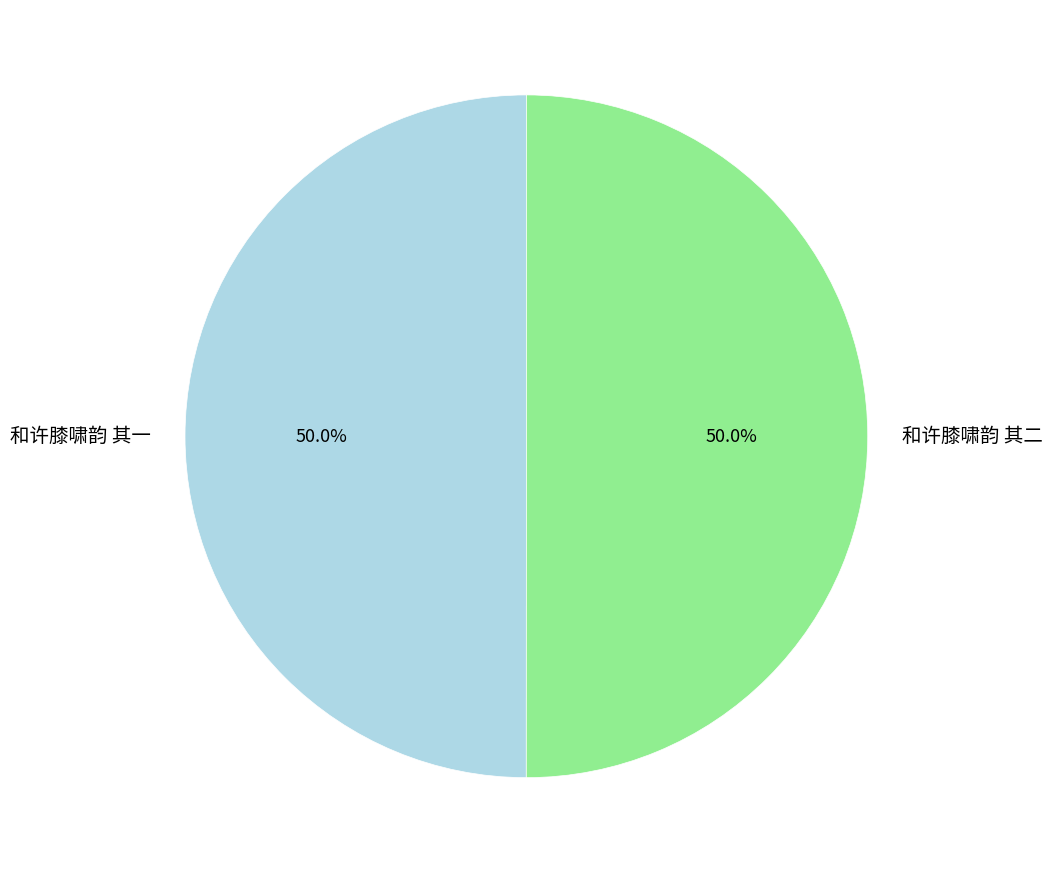

Is it true that 和许膝啸韵 其一 is 62% of the pie?

False